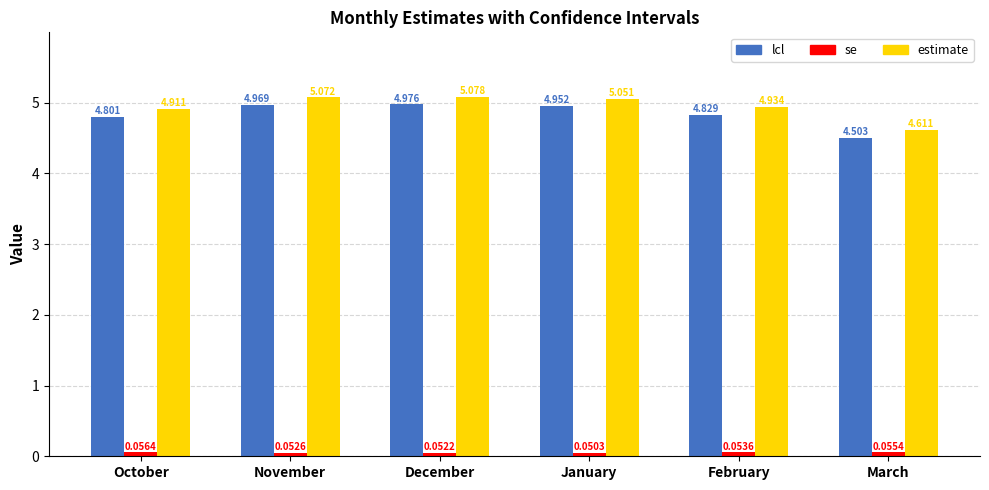

At which label does estimate first exceed 5?

November